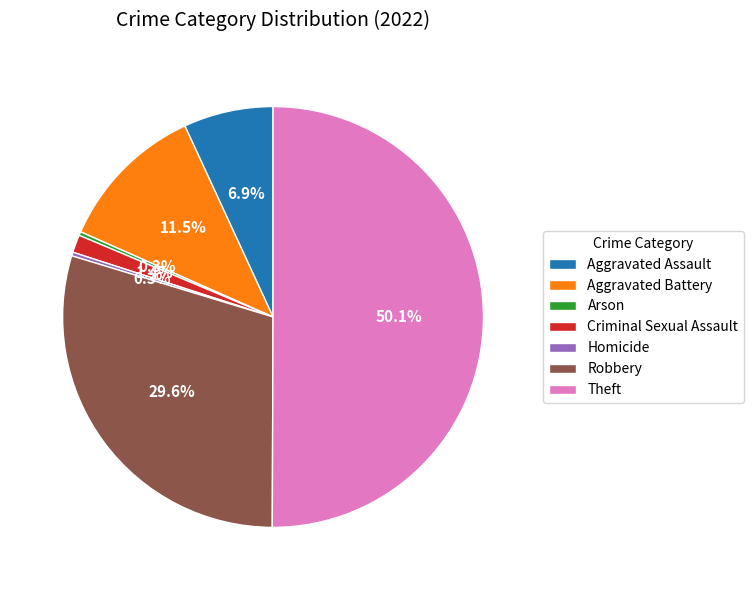

To the nearest percent, what is the difference between the Robbery and Homicide slice percentages?

29%